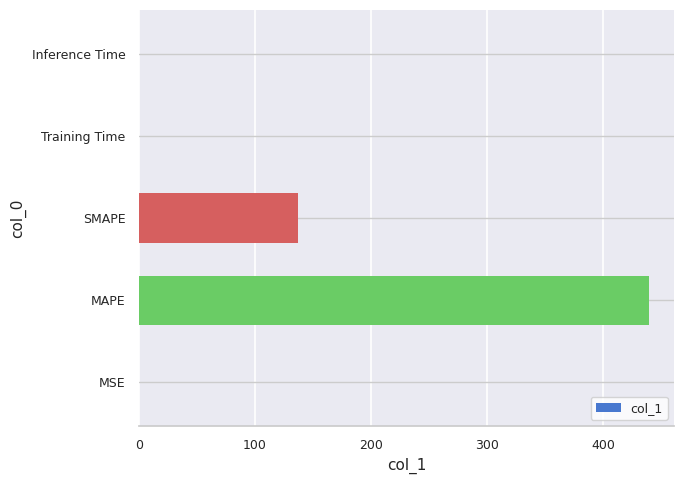

What is the ratio of the value at SMAPE to the value at MAPE?

0.3